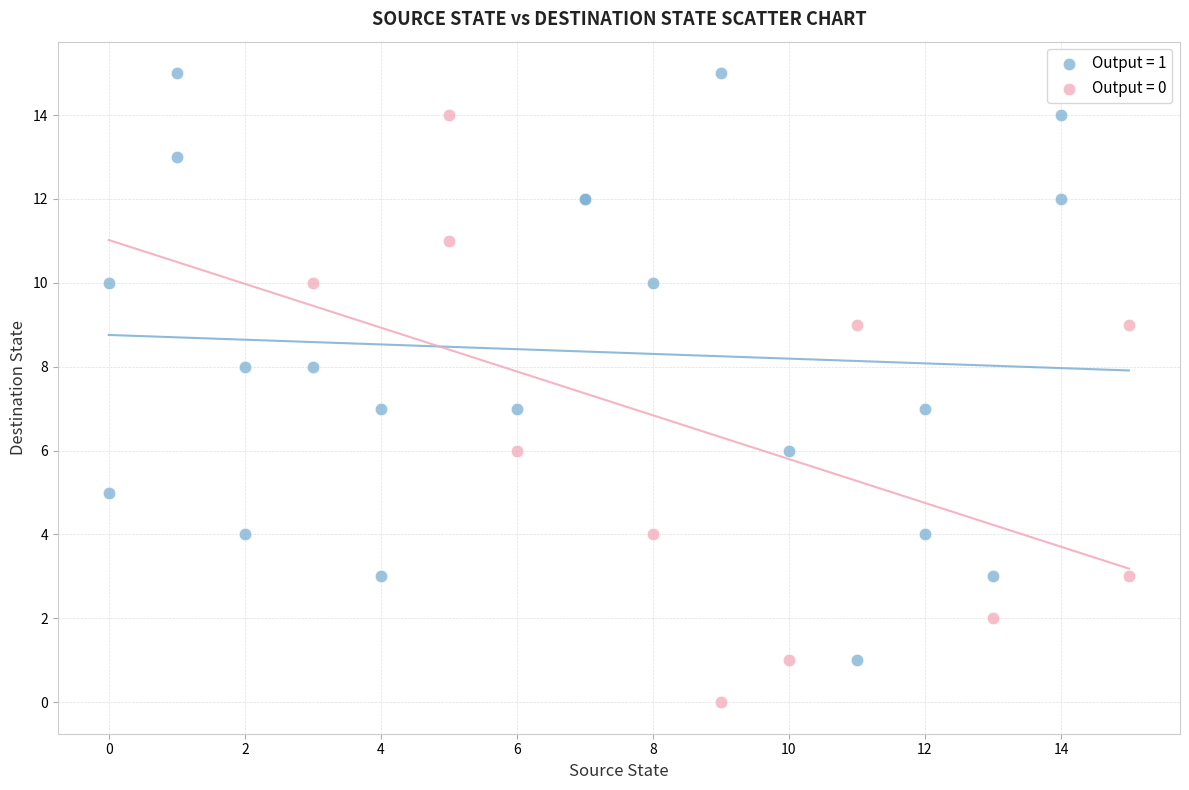

Which series contains the highest Y value?

Output = 1